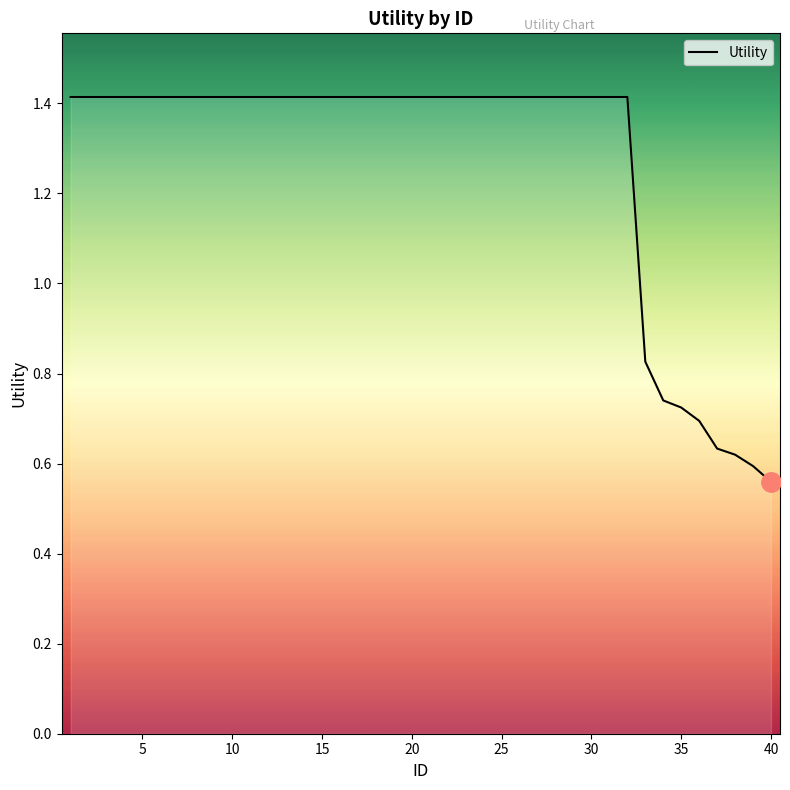

What is the maximum value shown in the chart?

1.4